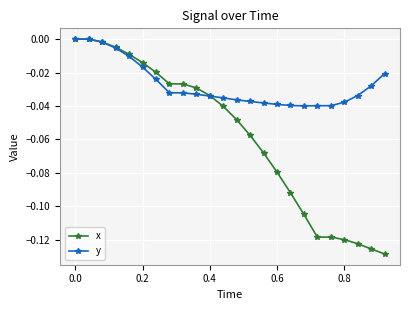

Which series has the largest total across all categories?

y